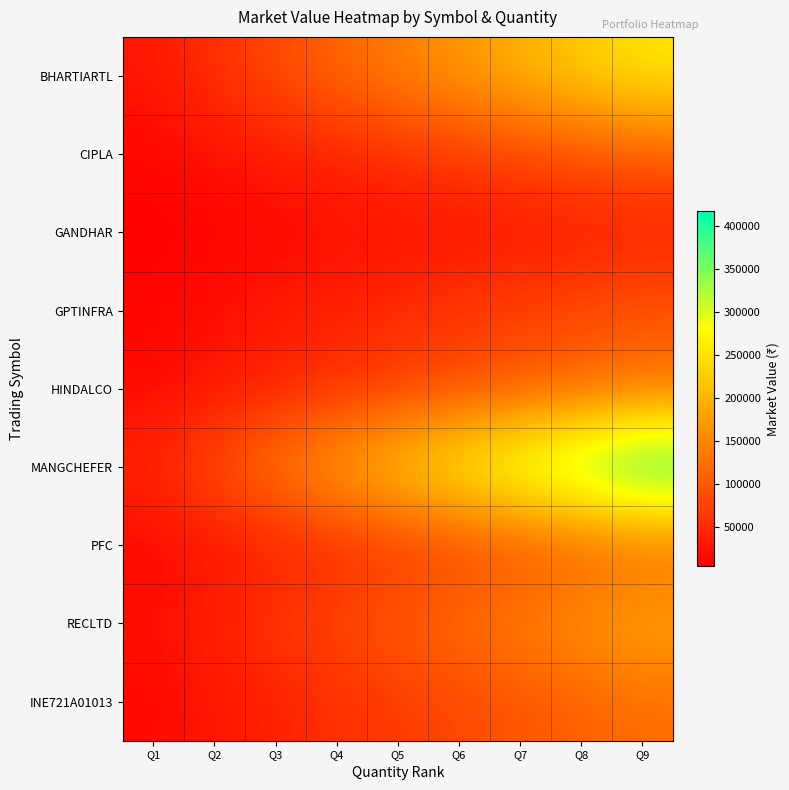

What is the spread (max minus min) of values at Q9?

380319.5